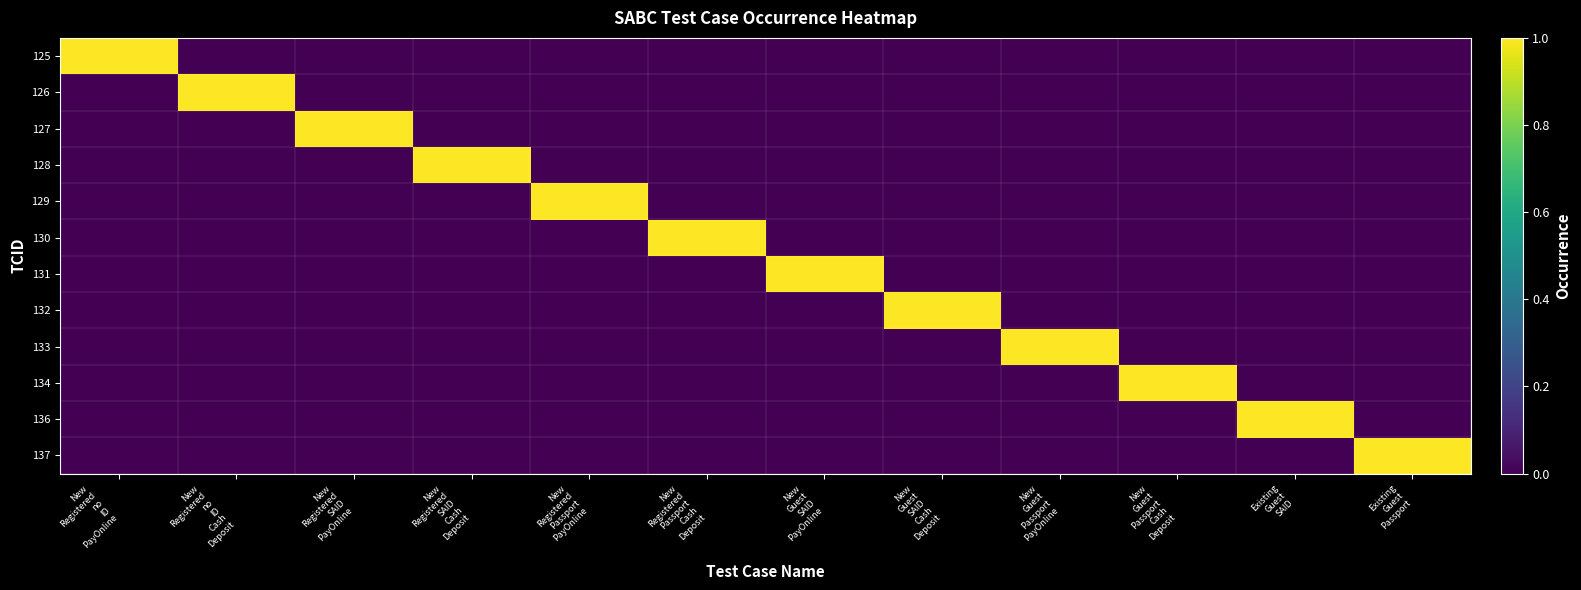

What is the total value across all series at New
Guest
Passport
Cash
Deposit?

1